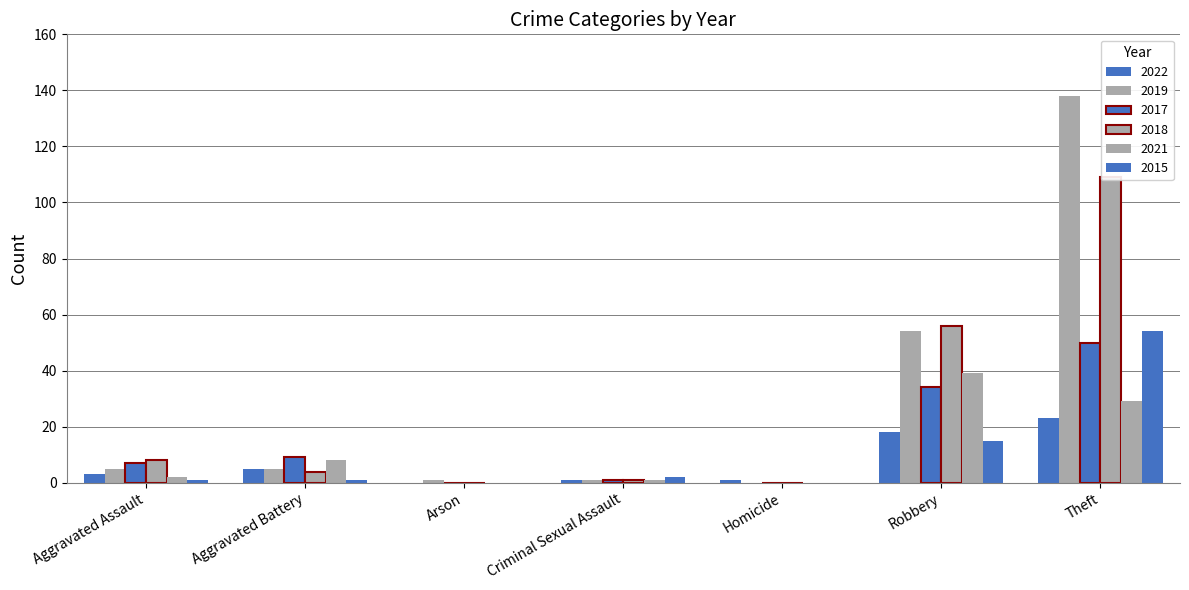

Which series has the widest spread of values?

2019